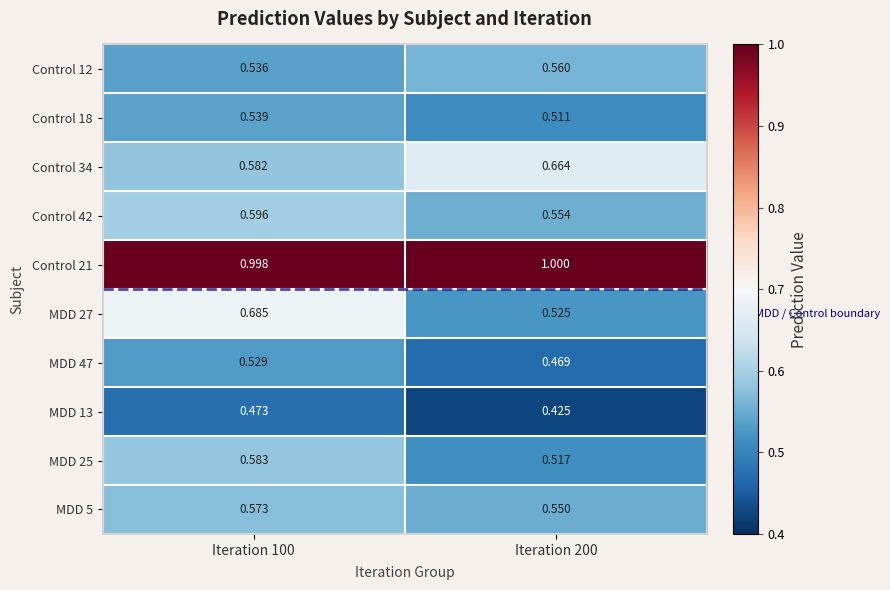

List the series in order of their peak value, lowest first.

MDD 13, MDD 47, Control 18, Control 12, MDD 5, MDD 25, Control 42, Control 34, MDD 27, Control 21